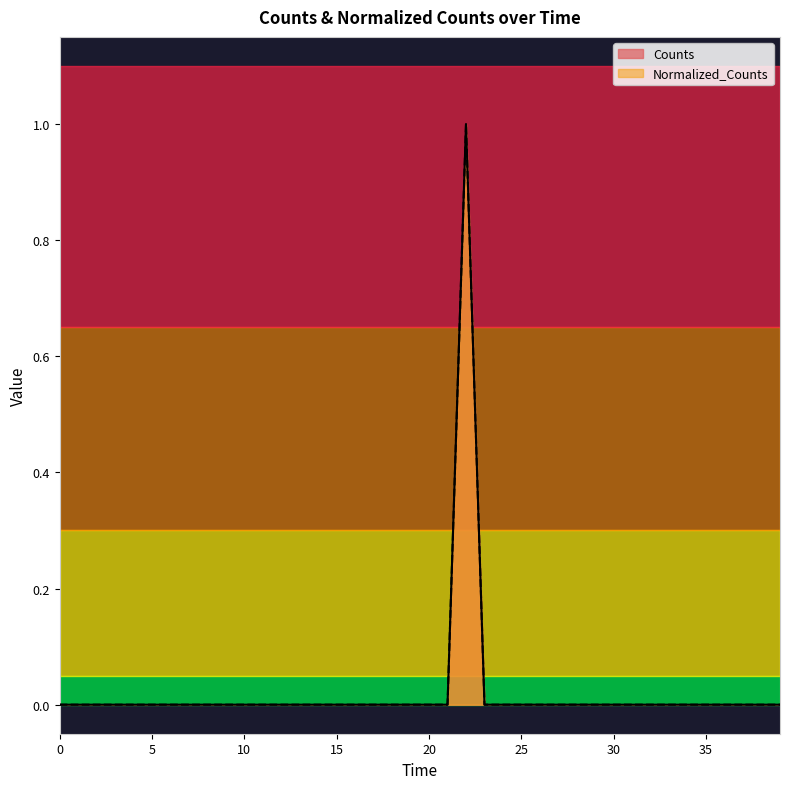

Which series has the largest range (max minus min)?

Counts